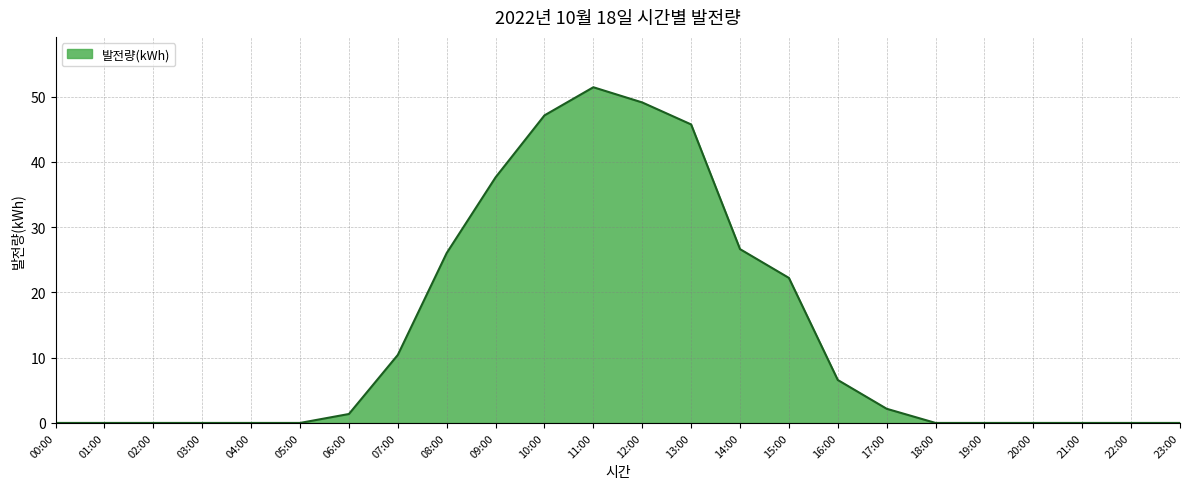

Which category has the highest value across all series?

11:00